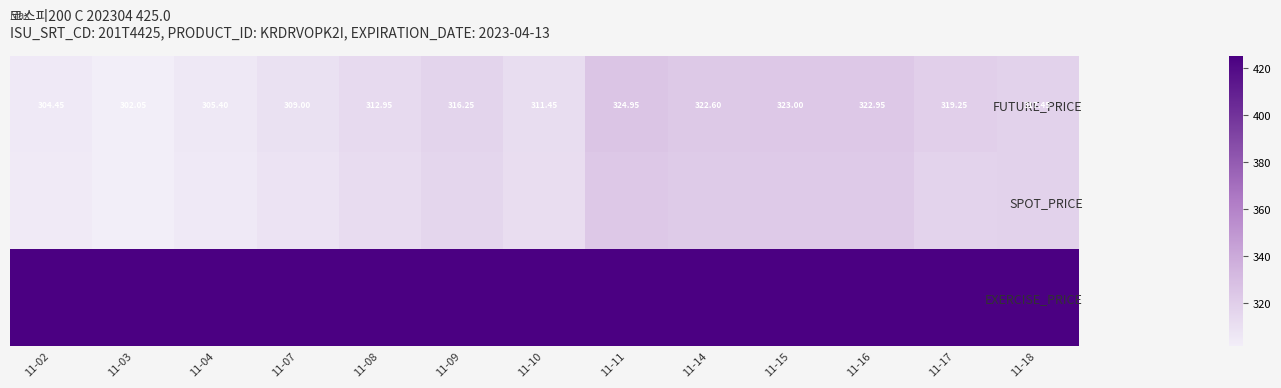

What is the spread (max minus min) of values at 11-18?

107.9